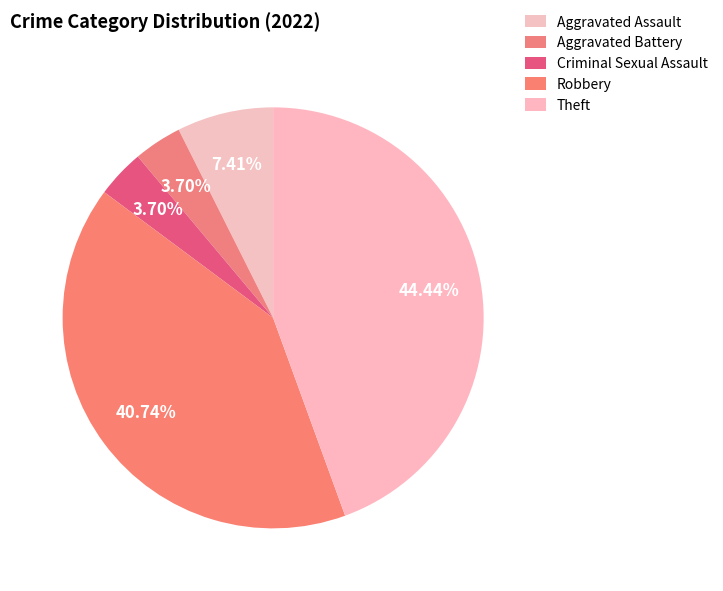

To the nearest percent, what is the combined percentage of Theft and Aggravated Assault?

52%